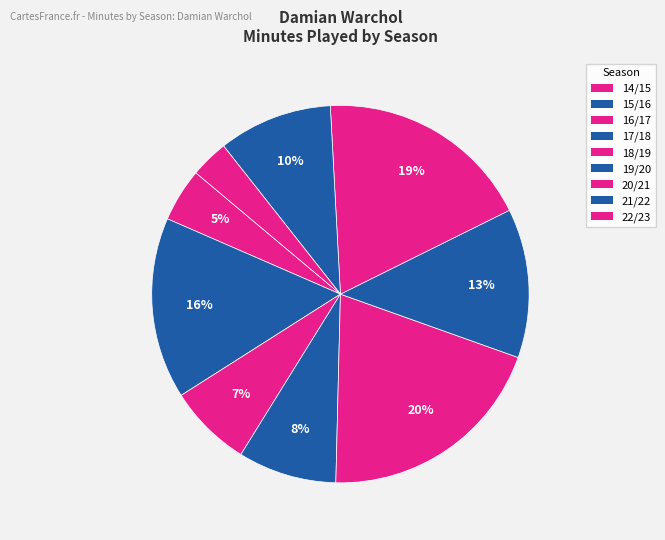

What percentage is NOT represented by 16/17?

92.9%